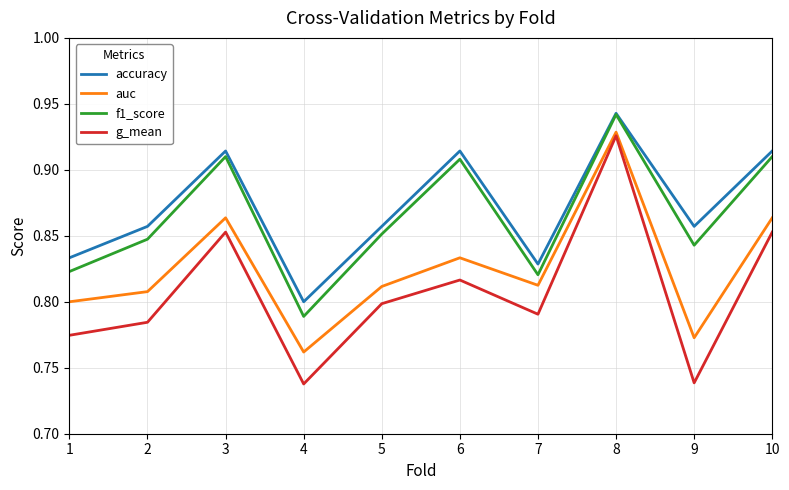

What is the sum of the auc values at 4 and 9?

1.5